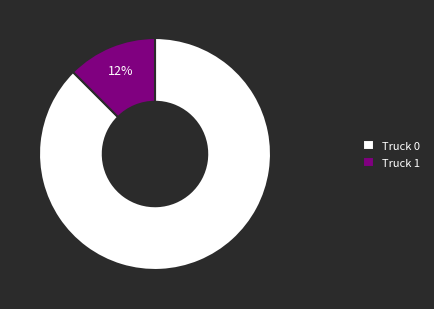

To the nearest percent, what is the average slice percentage?

50%